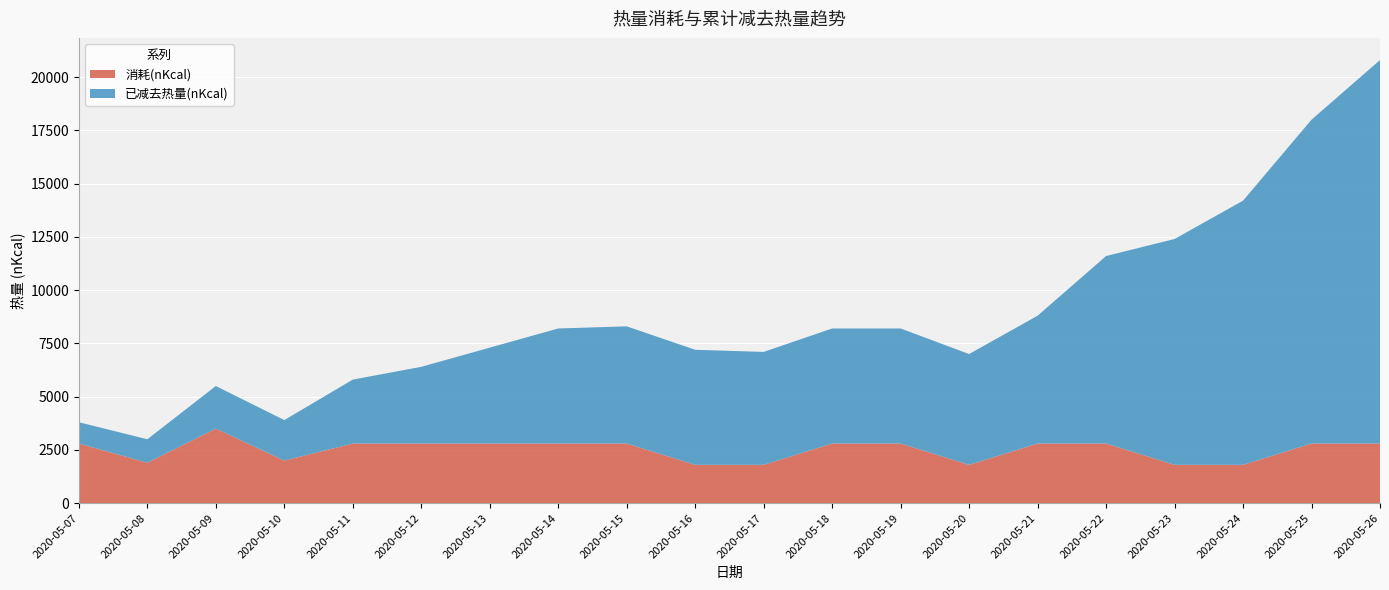

At which category is the sum across all series the highest?

2020-05-26